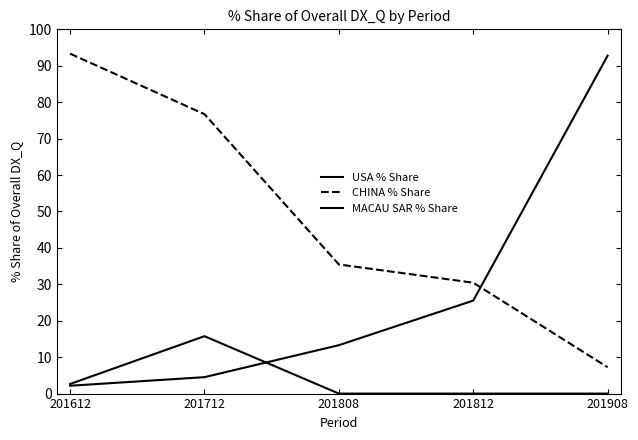

How many lines are shown in the chart?

3